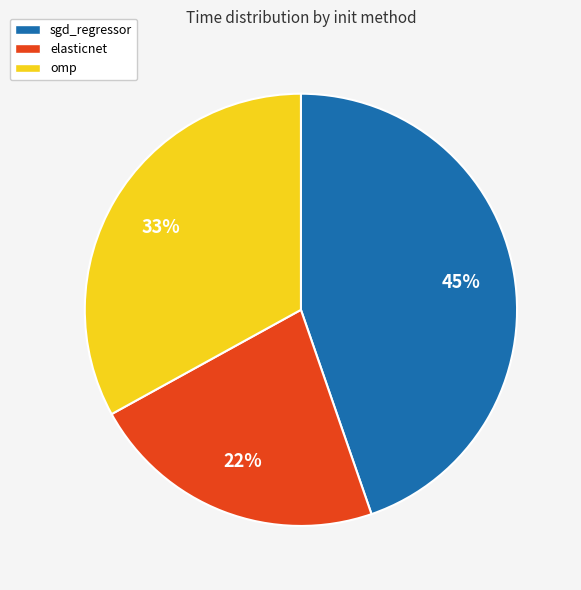

Which category has the biggest portion of the pie?

sgd_regressor